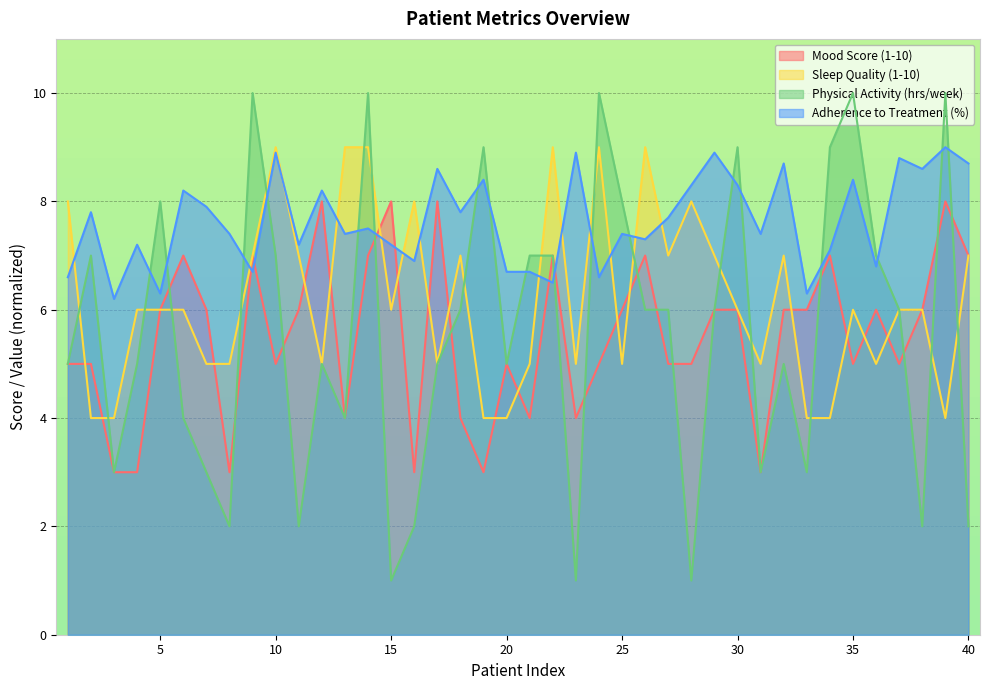

List the labels in order of Mood Score (1-10) value, smallest first.

3, 4, 8, 16, 19, 31, 13, 18, 21, 23, 1, 2, 10, 20, 24, 27, 28, 35, 37, 5, 7, 11, 25, 29, 30, 32, 33, 36, 38, 6, 9, 14, 22, 26, 34, 40, 12, 15, 17, 39